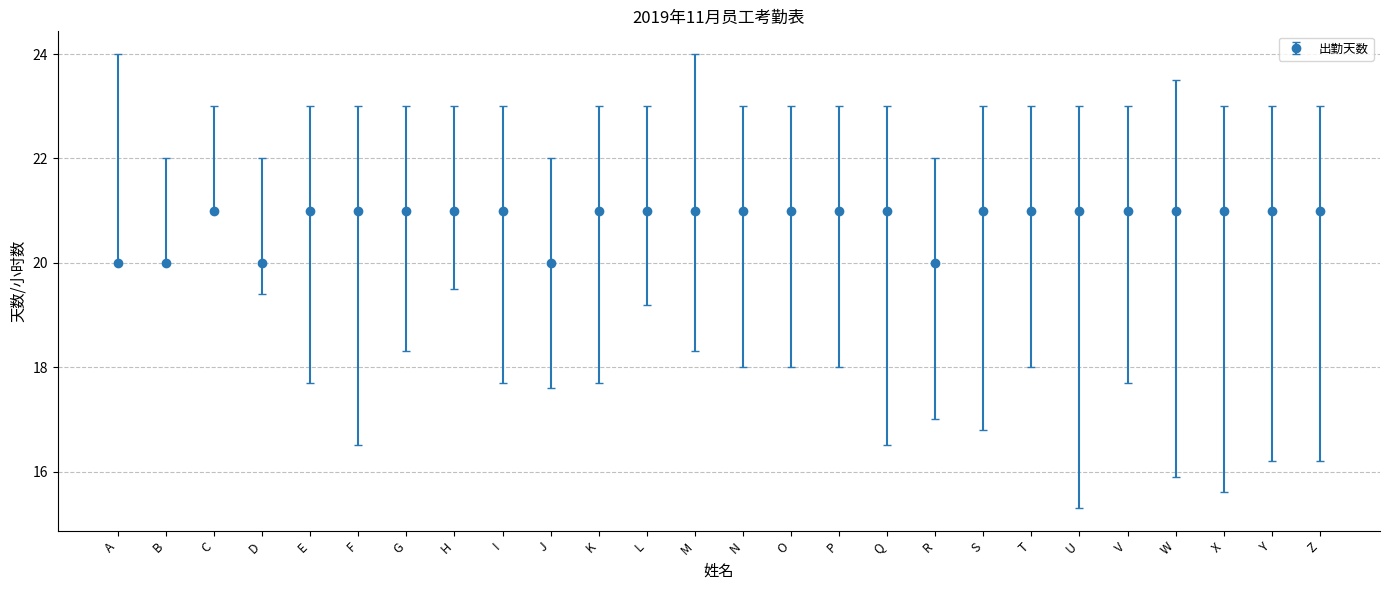

Read the value at D.

20